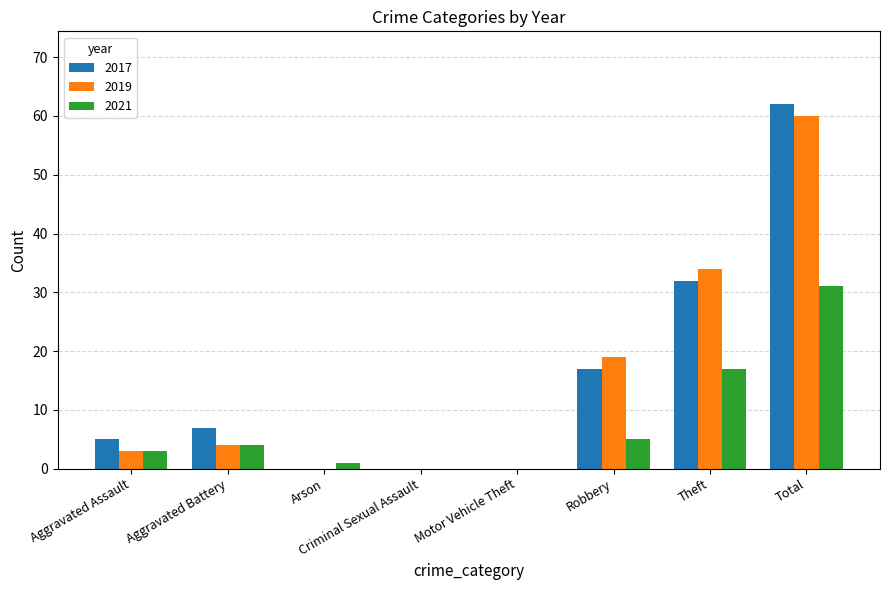

What is the highest value of the 2021 series?

31